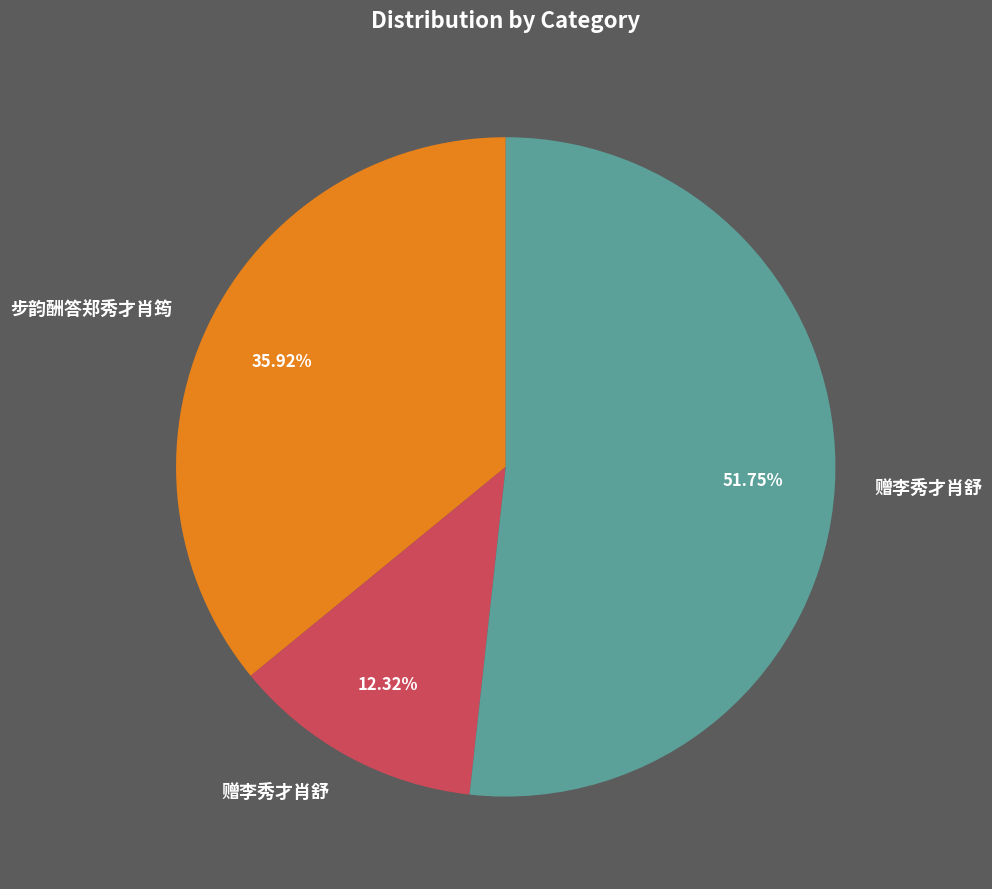

Does any single category account for the majority?

Yes